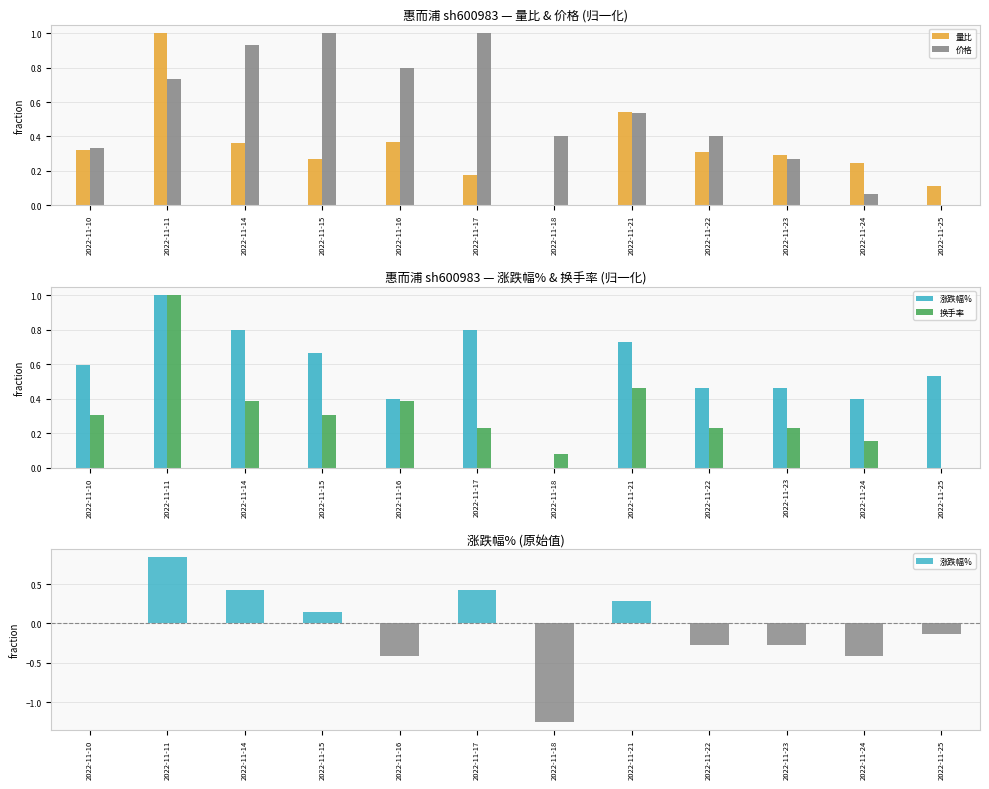

At 2022-11-18, list the series in order from largest to smallest.

价格, 换手率, 量比, 涨跌幅%